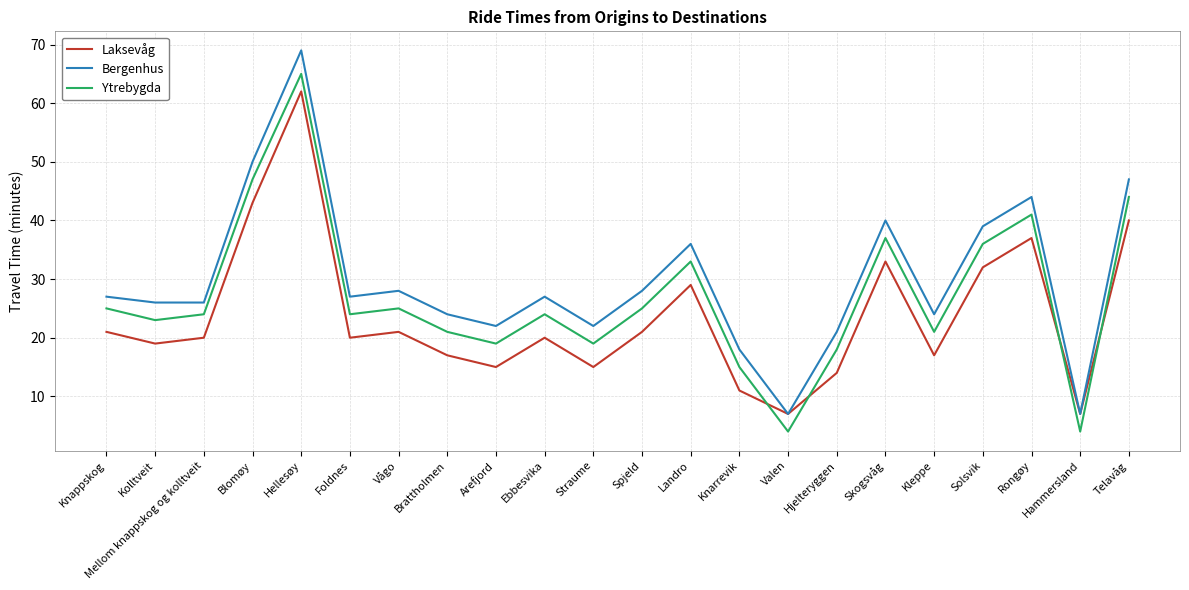

Is it true that Ytrebygda equals 61 at Telavåg?

False